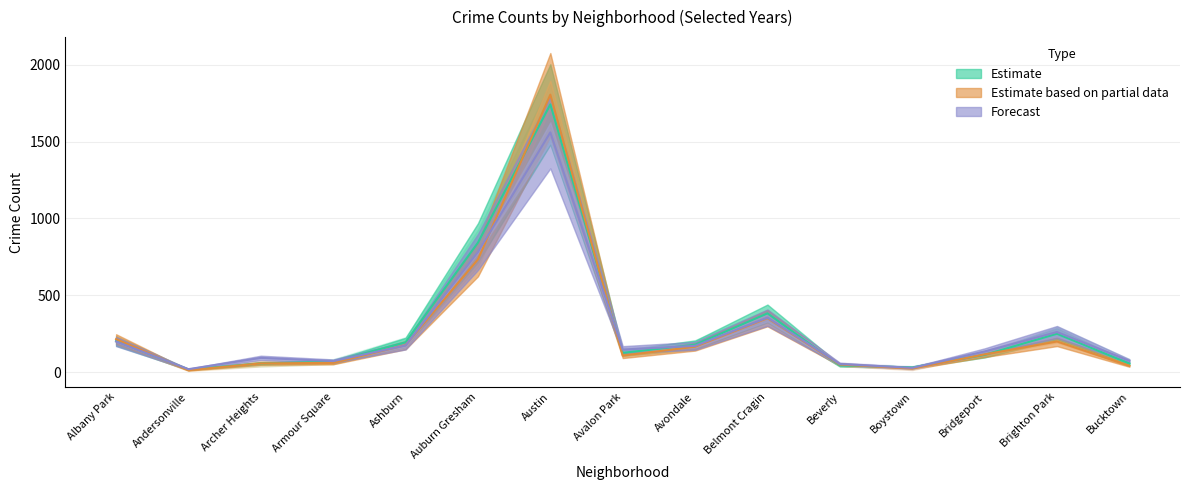

What is the value of the 2017 point at the 8th from the left?

147.5